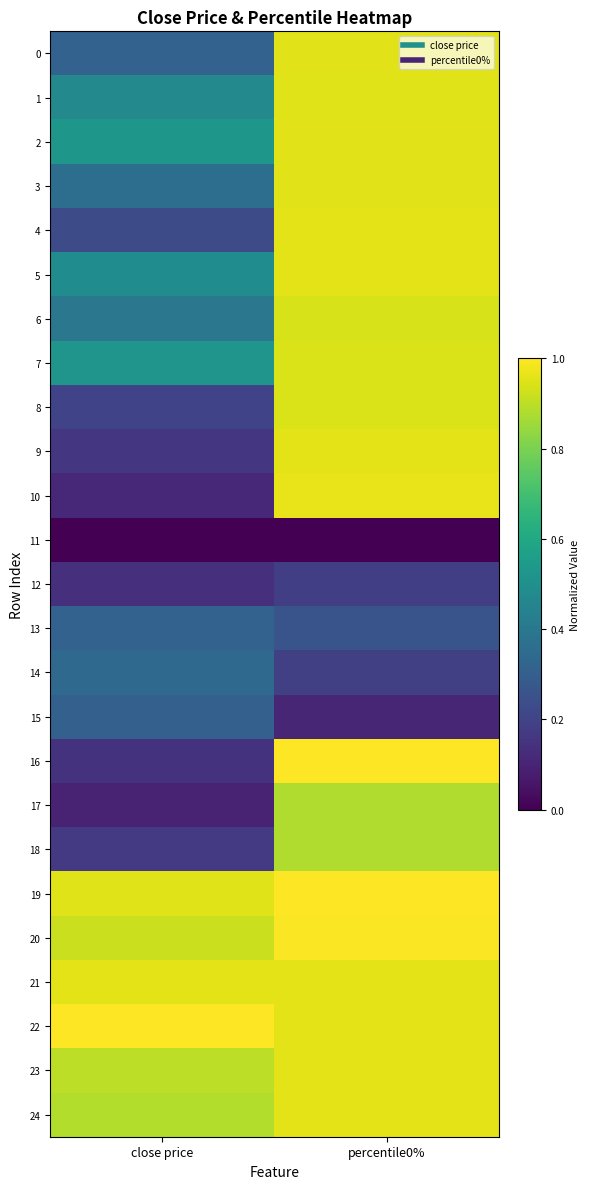

How many categories are shown in the chart?

2